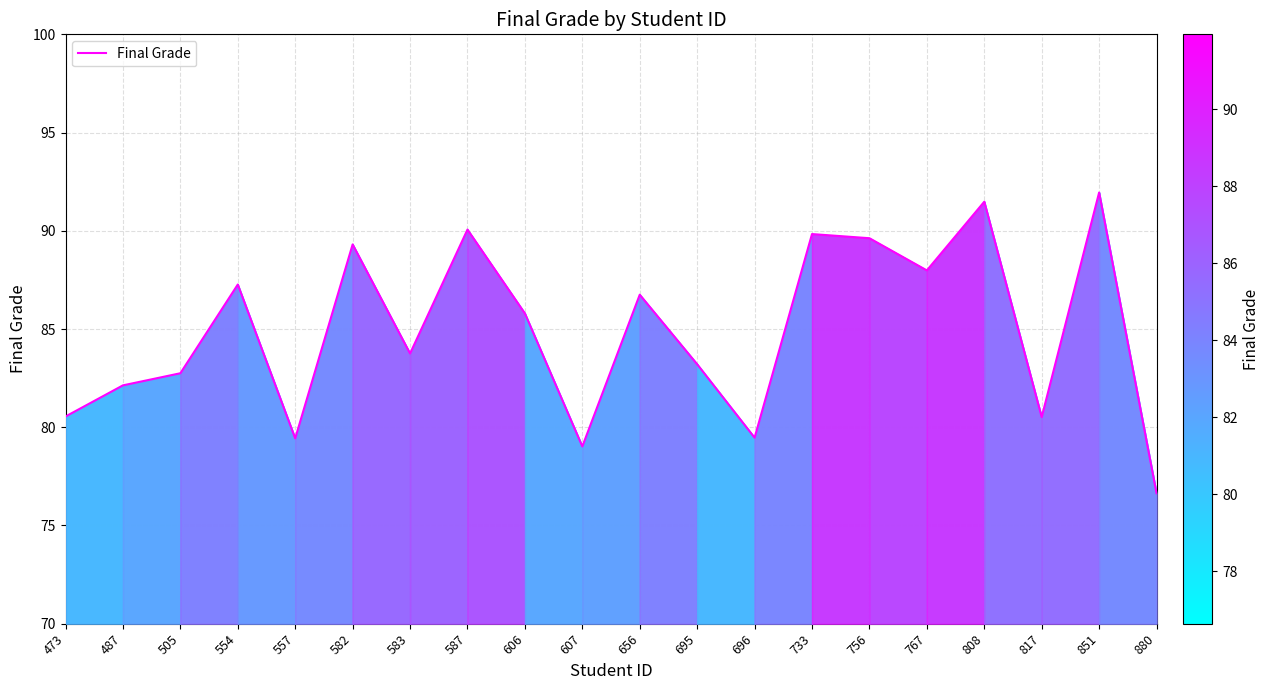

What is the maximum value shown in the chart?

91.9